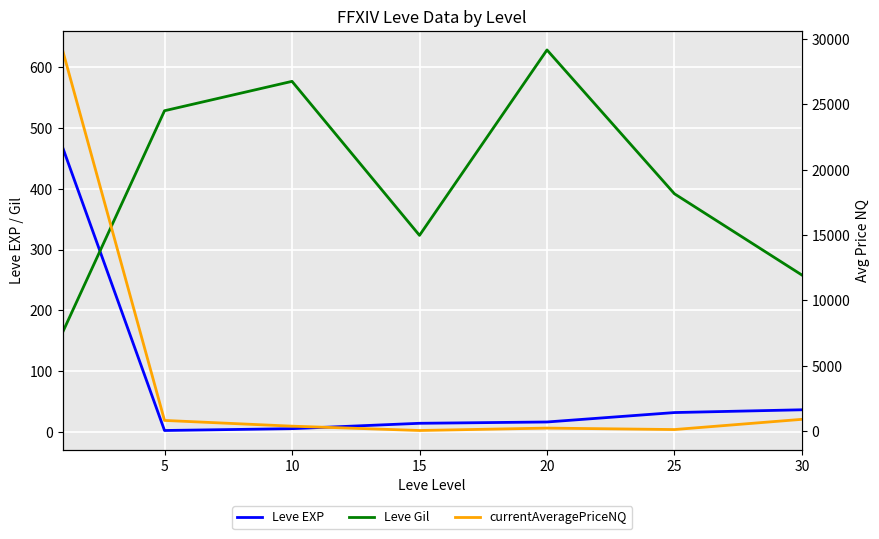

Which series ends up on top after the final intersection of Leve Gil and Leve EXP?

Leve Gil